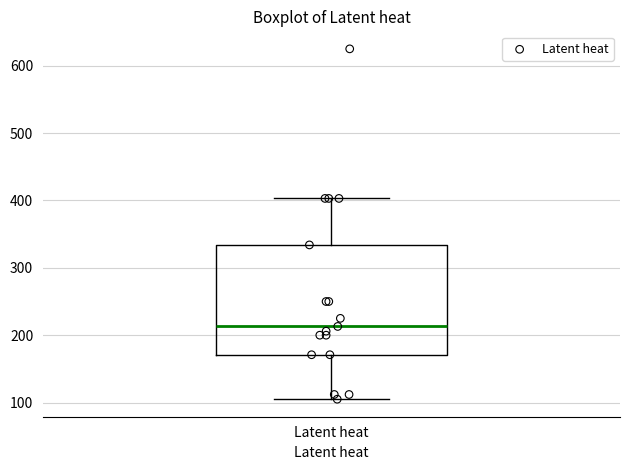

Where does the median line of the box for Latent heat sit on the y-axis? The values are not printed on the chart, so give them approximately, as read against the axis.

210